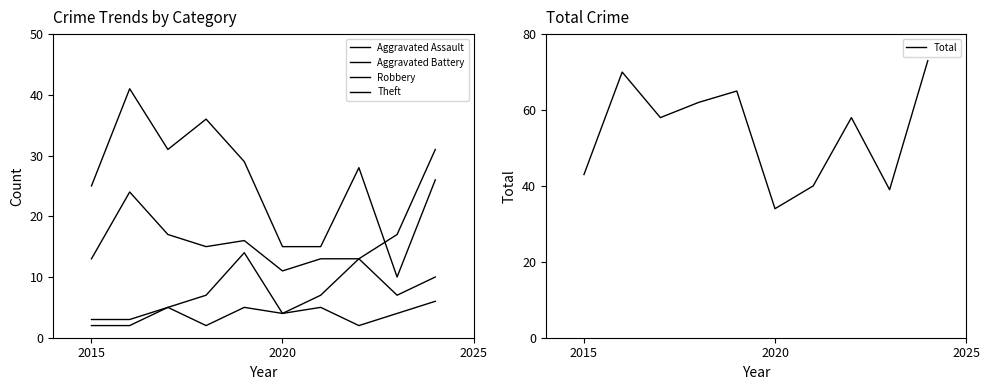

Reading left to right, what are all the values shown in this chart?

Aggravated Assault: 3	3	5	2	5	4	5	2	4	6
Aggravated Battery: 2	2	5	7	14	4	7	13	7	10
Robbery: 13	24	17	15	16	11	13	13	17	31
Theft: 25	41	31	36	29	15	15	28	10	26
Total: 43	70	58	62	65	34	40	58	39	73